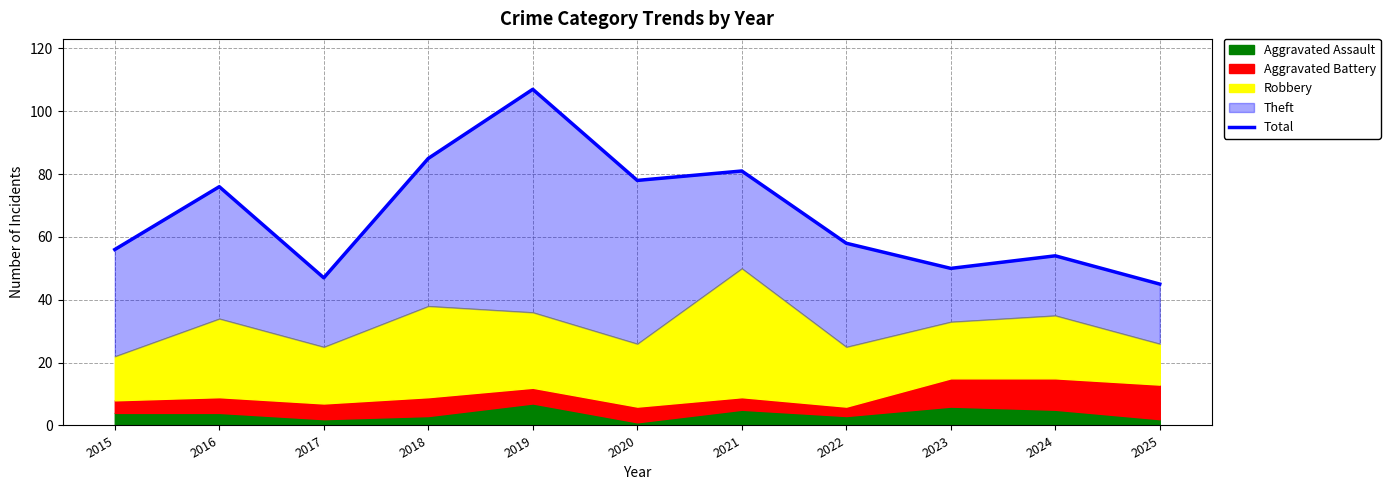

List the labels in order of value, smallest first.

2025, 2017, 2023, 2024, 2015, 2022, 2016, 2020, 2021, 2018, 2019